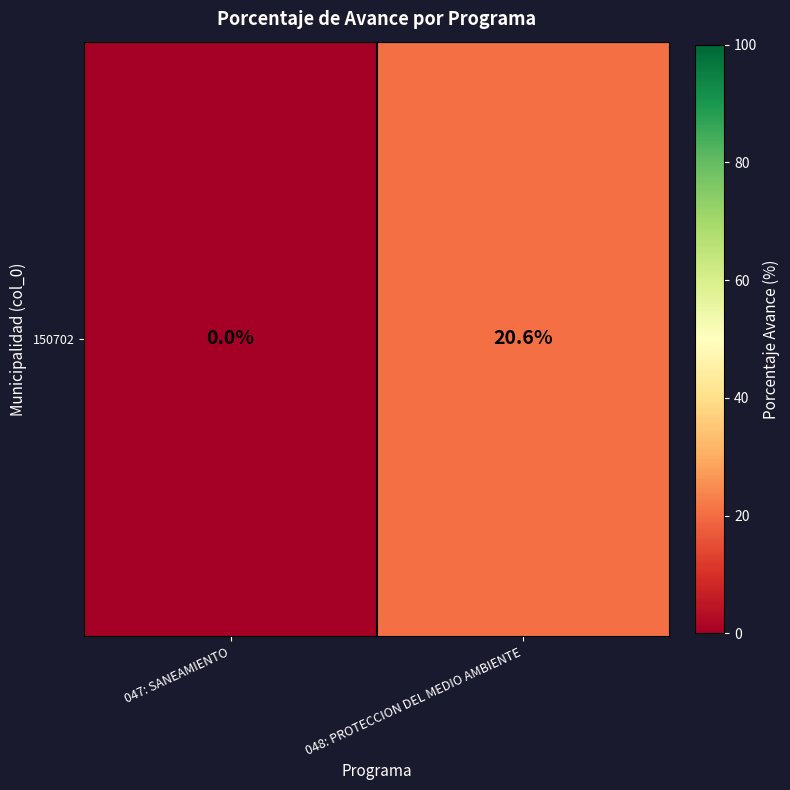

What is the average value?

10.3